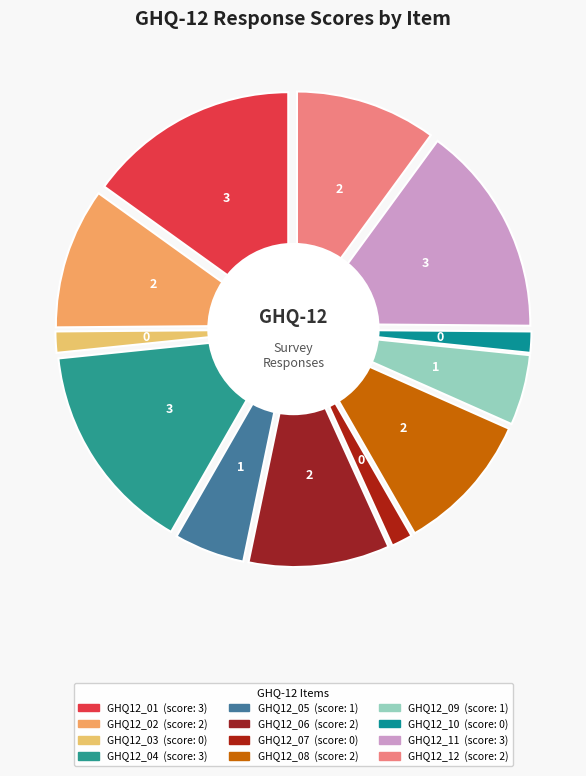

The GHQ12_06 slice represents 4% of the pie. True or false?

False